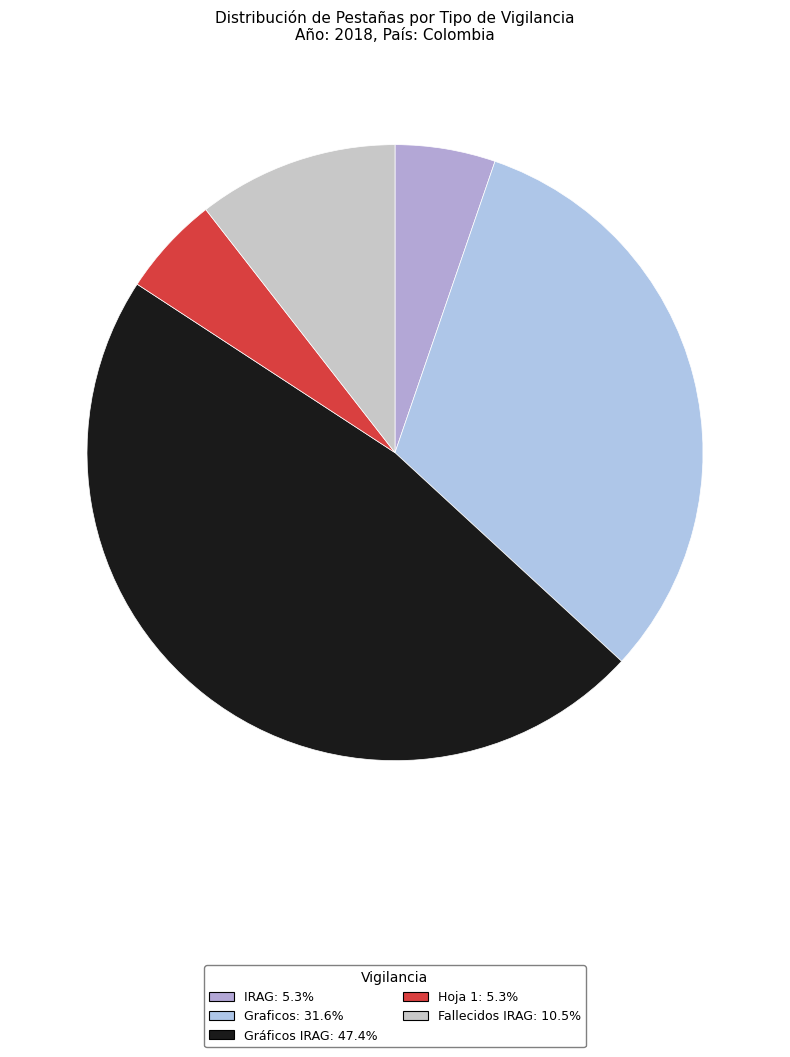

To the nearest percent, what portion does Graficos represent?

32%